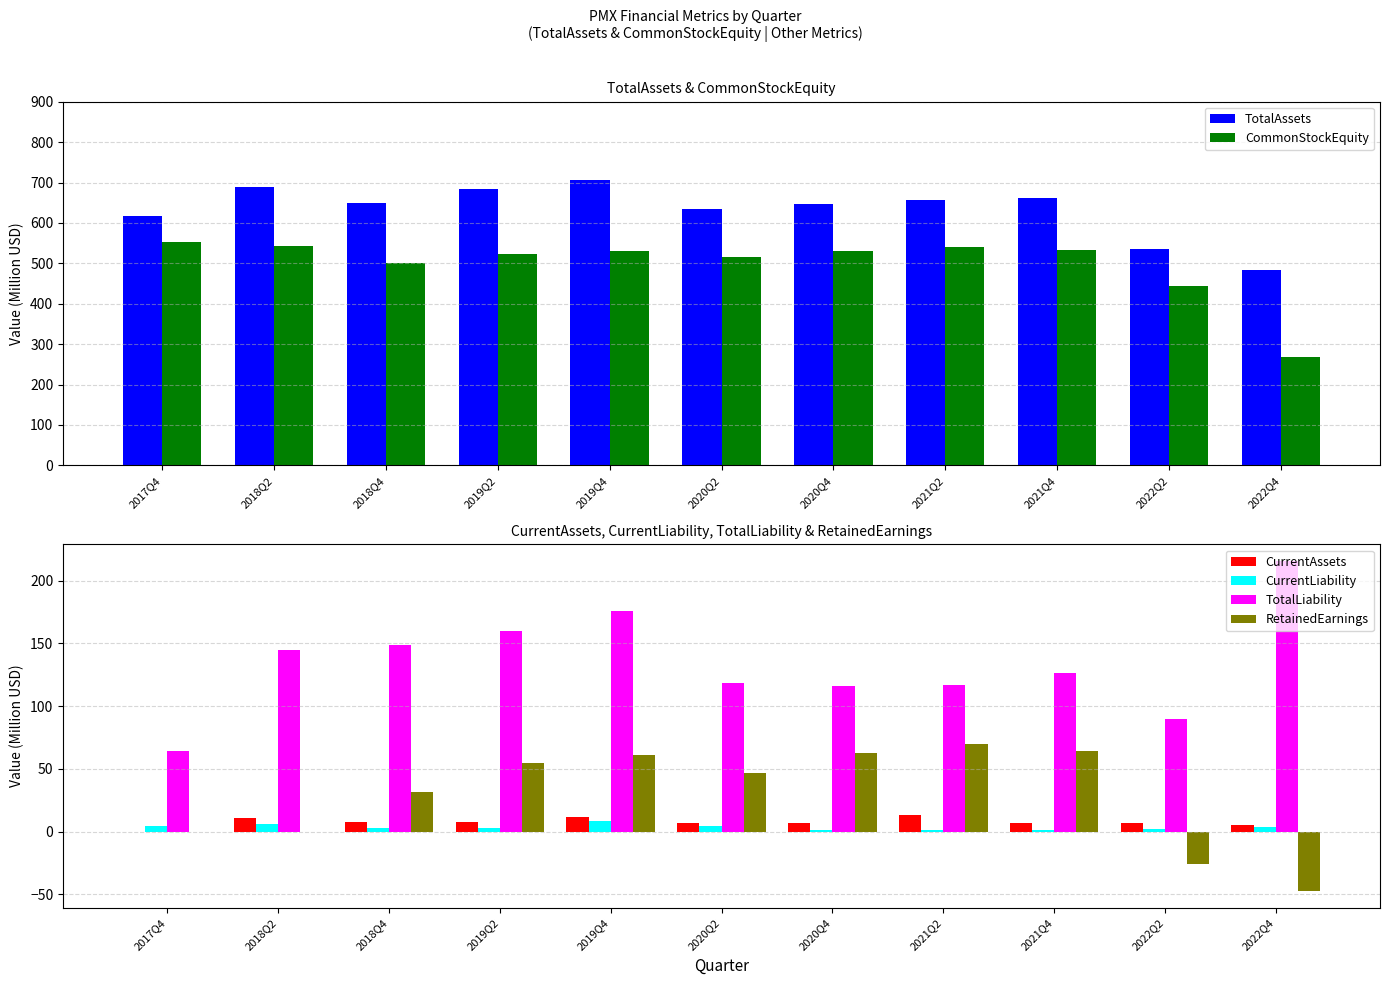

The CurrentAssets series shows 7.2 at 2022Q2. True or false?

True